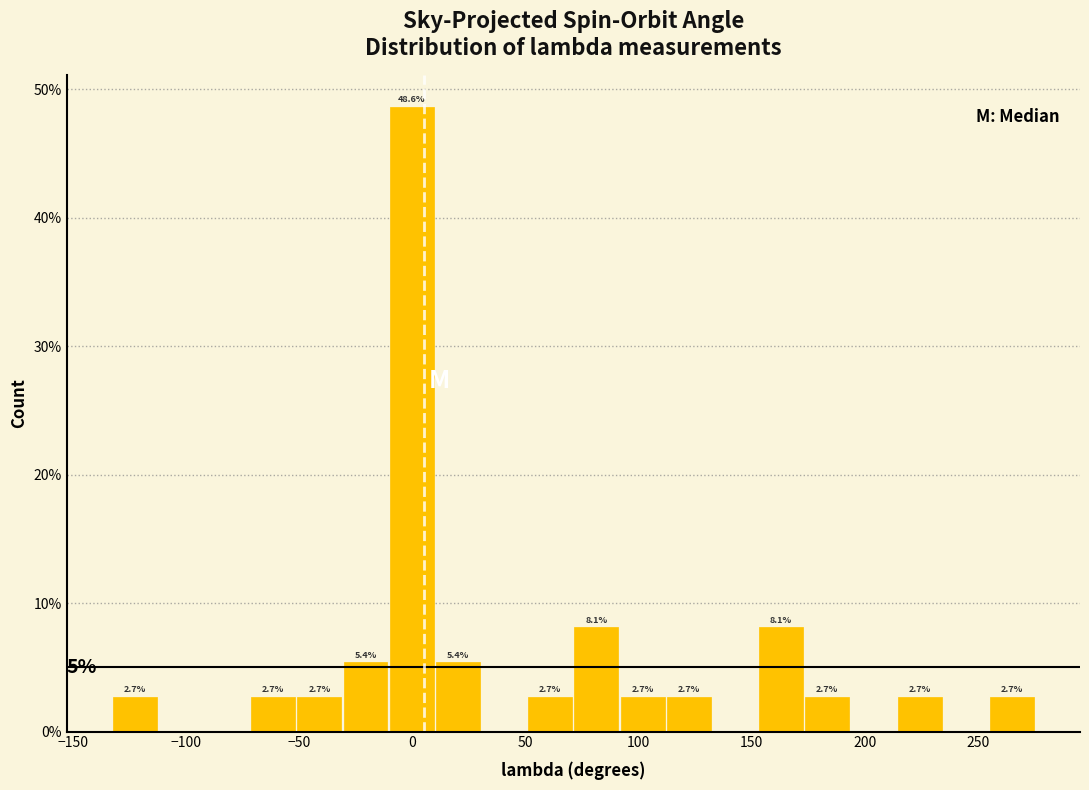

Over which range of the x-axis is the bar tallest?

-10 to 10